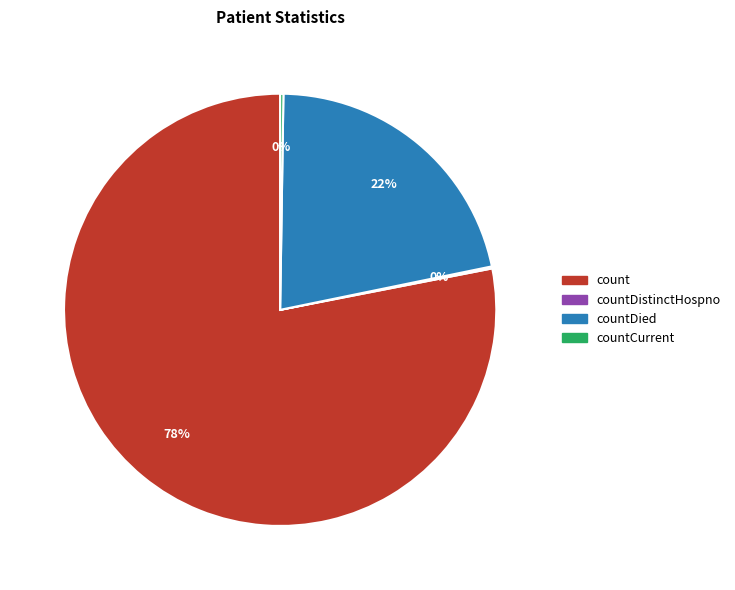

To the nearest percent, what is the average slice percentage?

25%